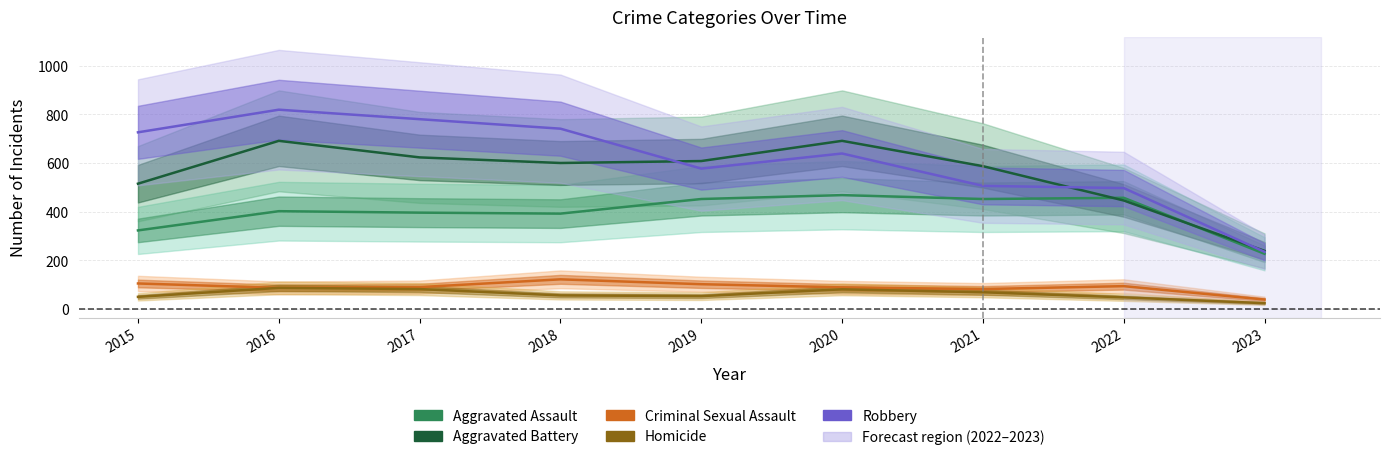

At which category is the sum across all series the highest?

2016